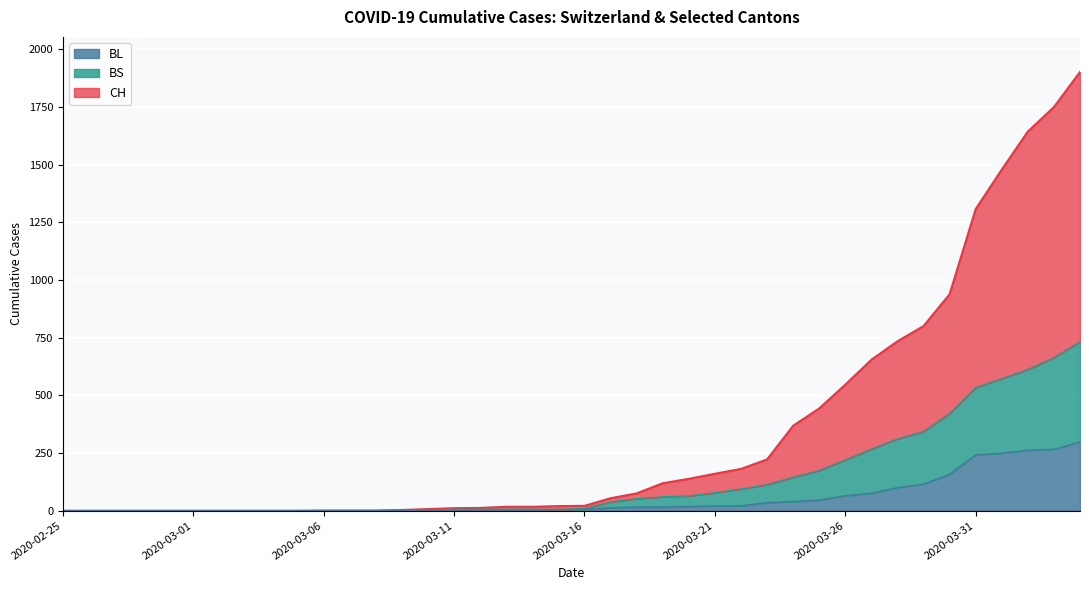

List the series in order of their peak value, lowest first.

BL, BS, CH